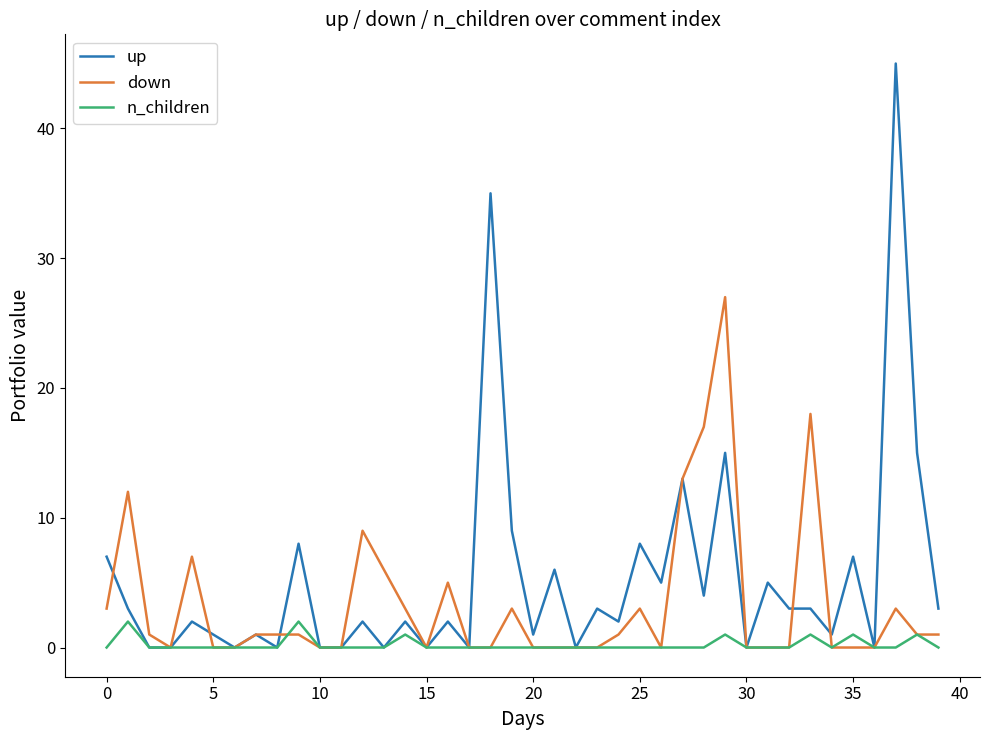

What is the difference between the second highest and second lowest values in the down series?

18